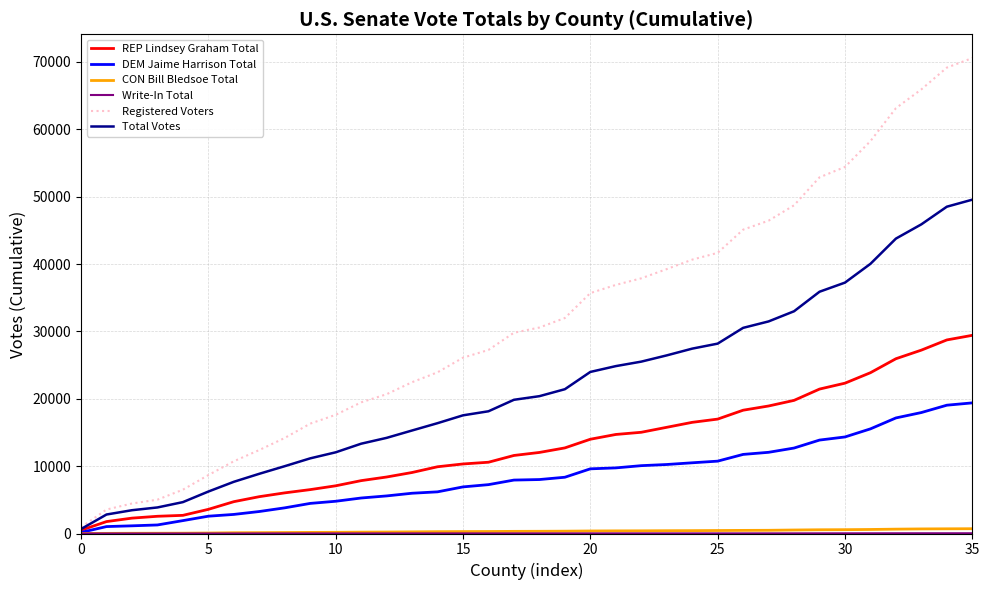

Which series has the widest spread of values?

Registered Voters